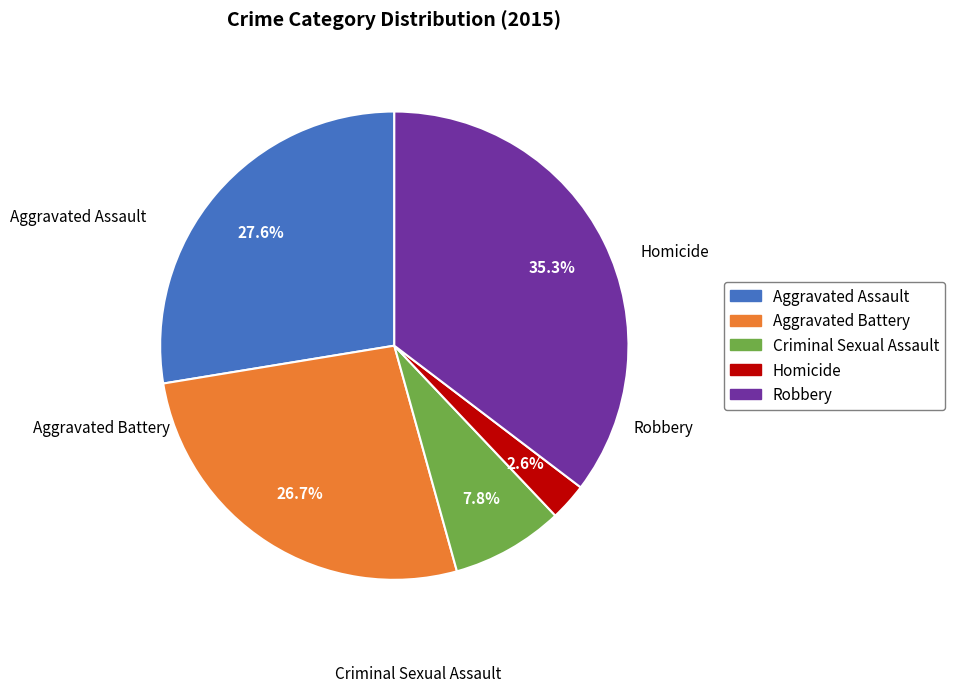

What portion of the pie excludes Robbery?

64.7%